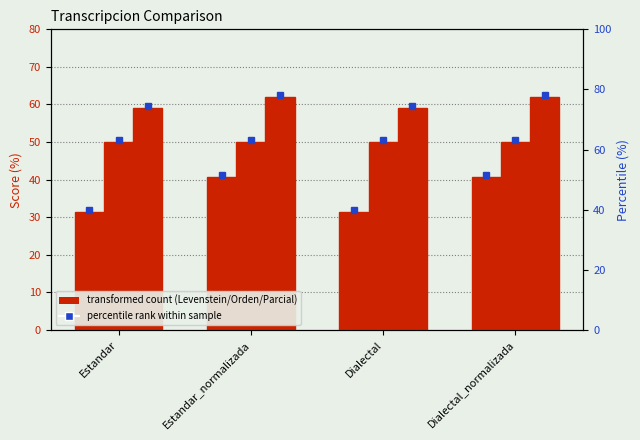

How many bars are there in total?

12